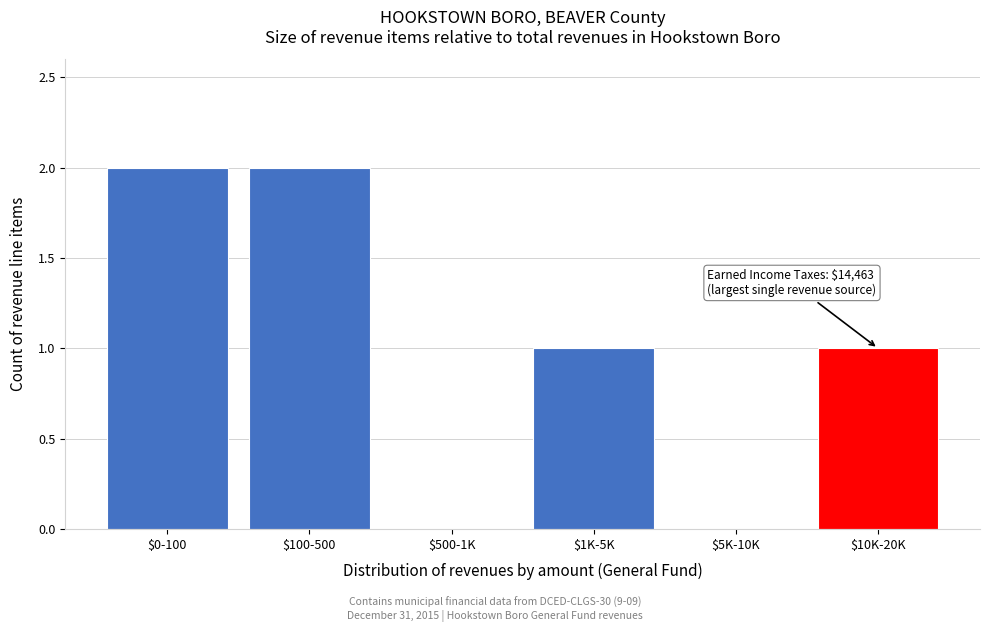

What is the sum of all values?

6